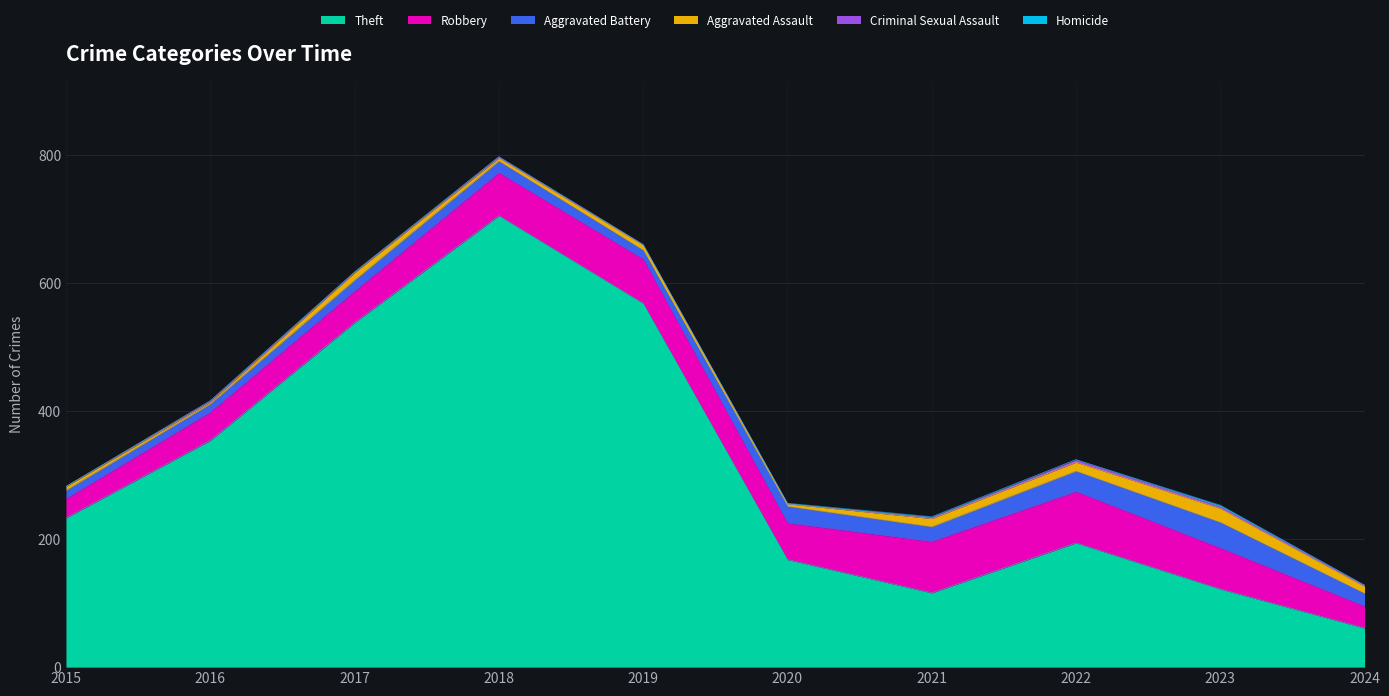

What is the approximate value of Robbery at 2019?

69